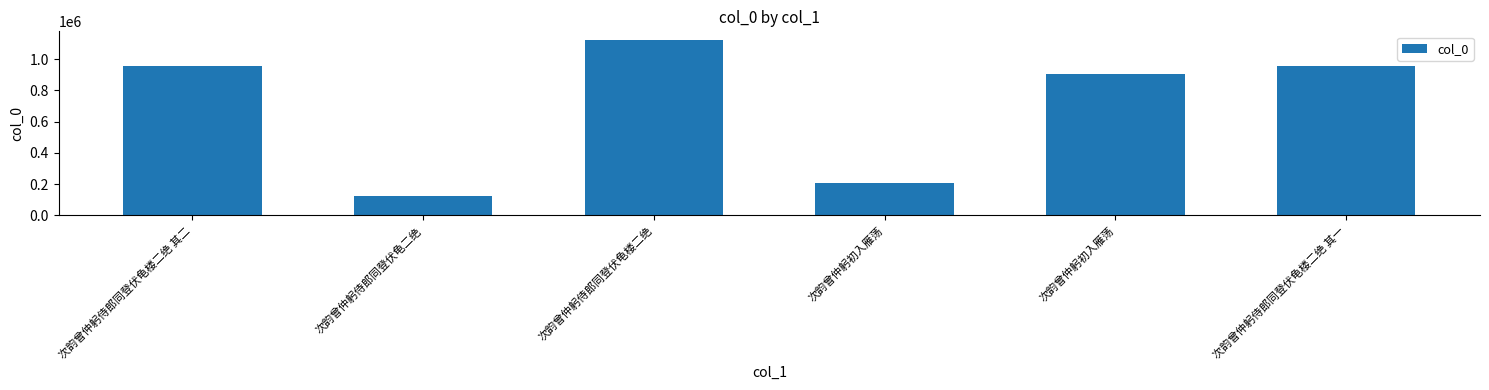

How many distinct data groups are displayed?

1